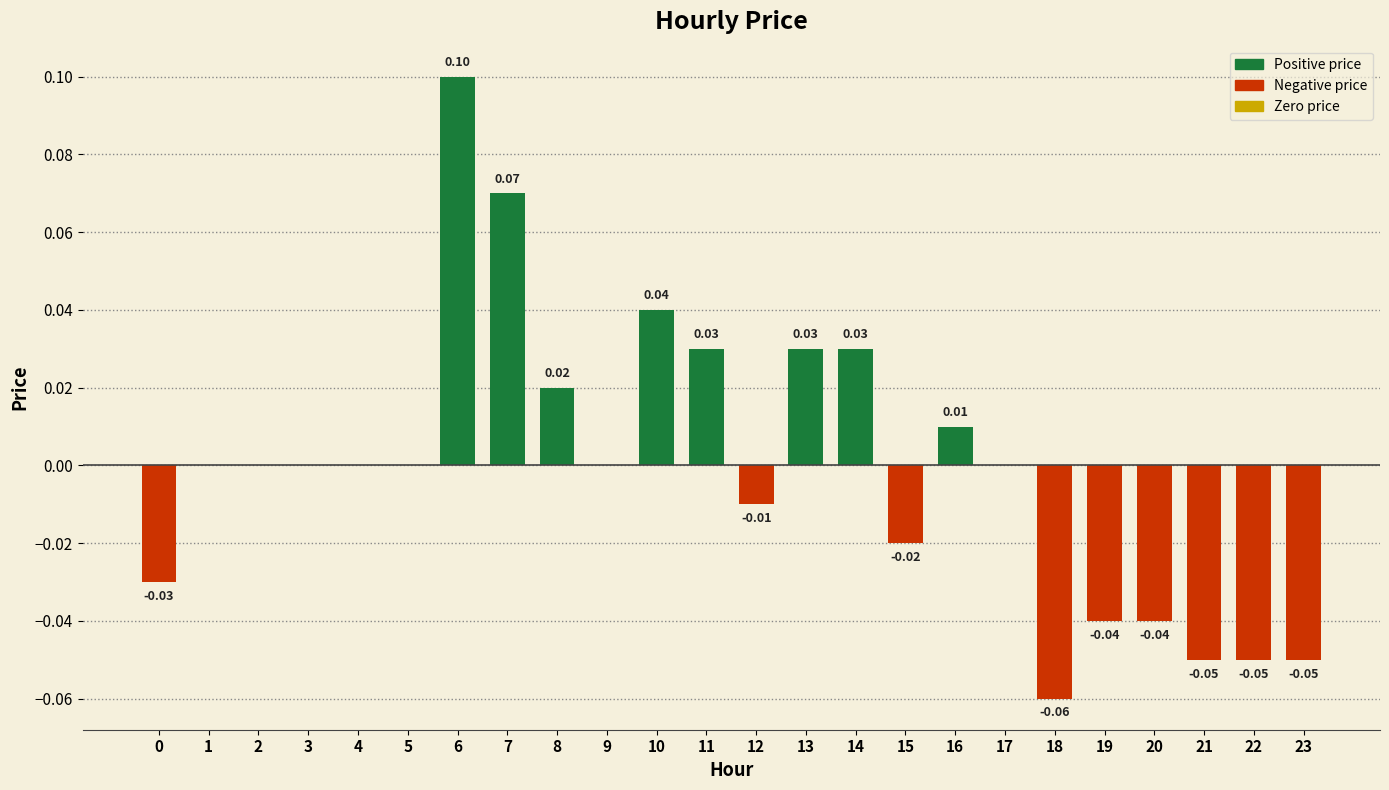

Which has a higher value, 2 or 8?

8